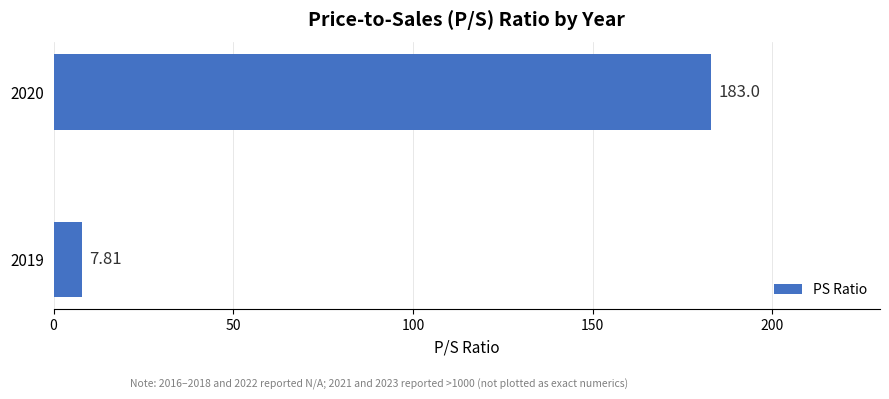

List the labels in order of value, smallest first.

2019, 2020